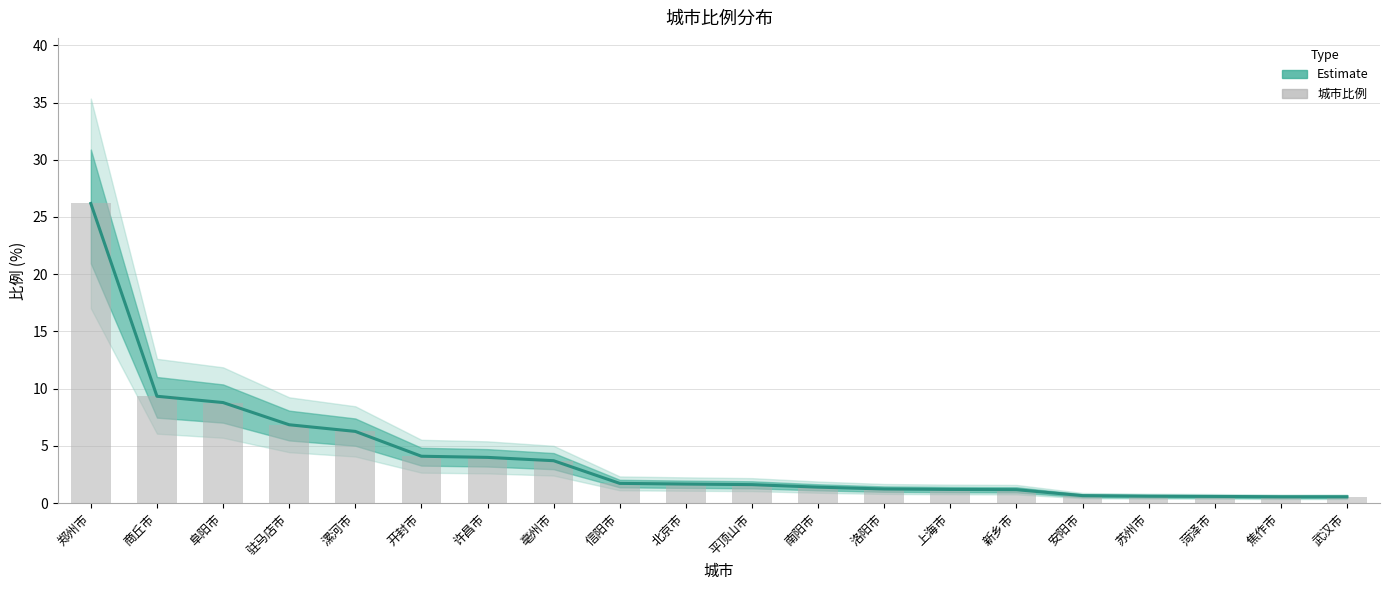

At which label is 城市比例 closest to 13?

商丘市